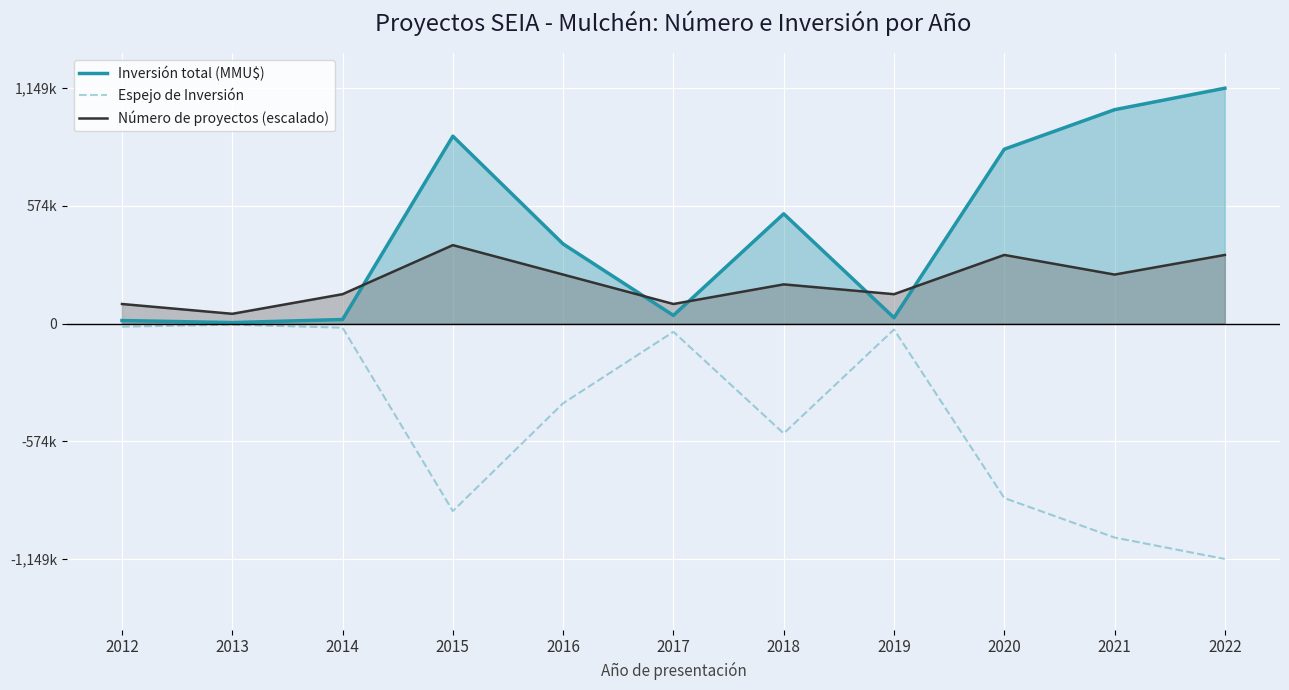

True or false: Espejo de Inversión has a value of -389000.0 at 2016.

True